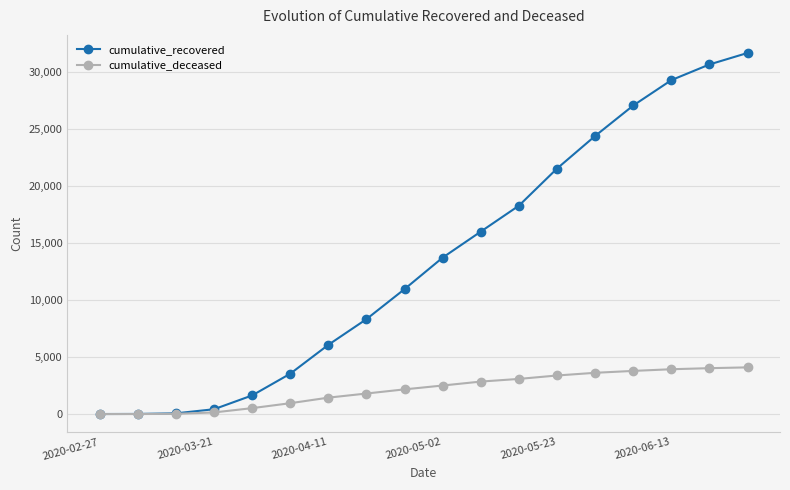

Does the chart have visible grid lines?

Yes